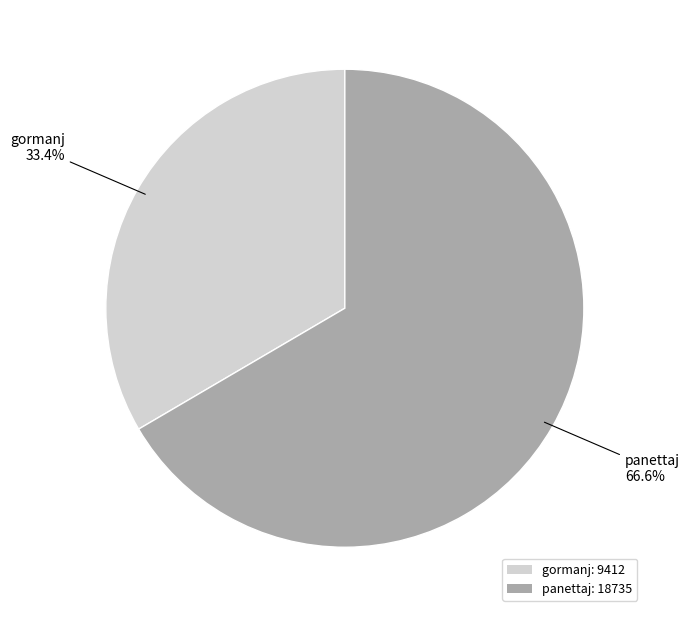

How many slices are in this pie chart?

2